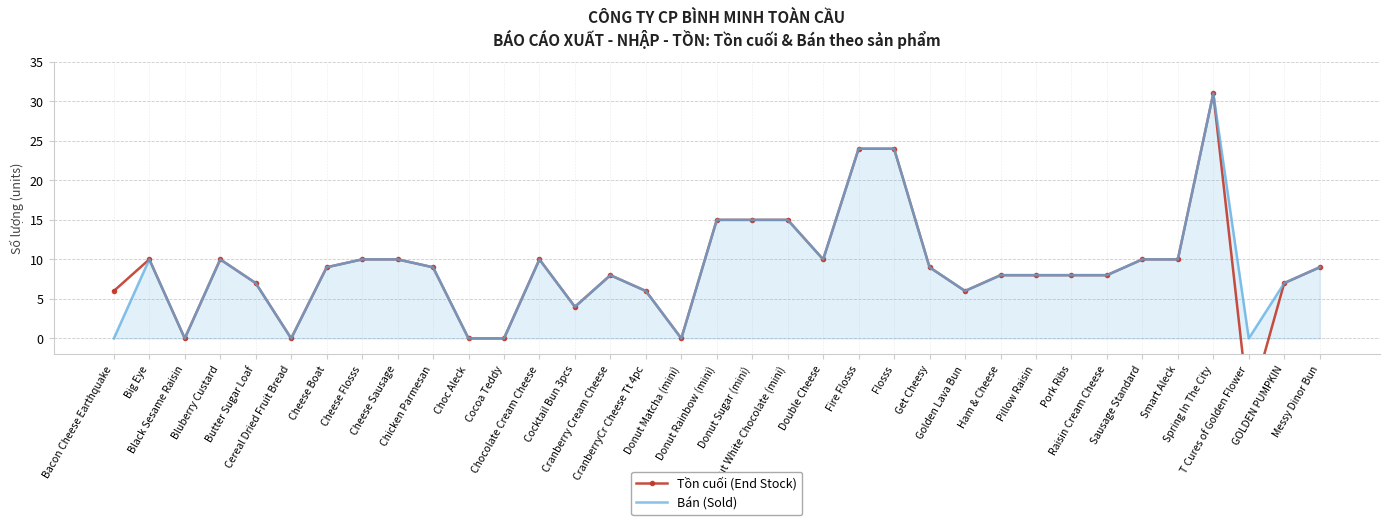

Is it true that Tồn cuối (End Stock) equals 18 at Black Sesame Raisin?

False